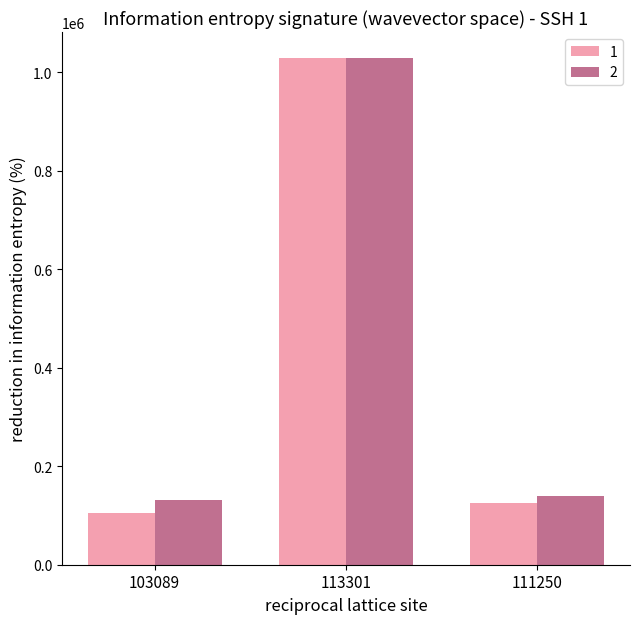

What is the highest value of the 2 series?

1029157